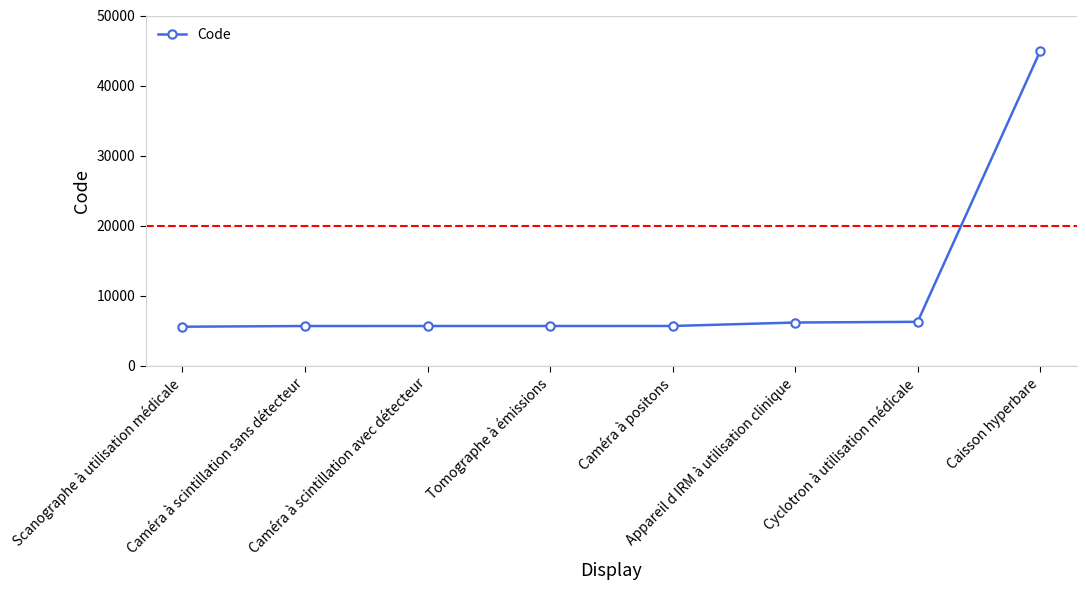

Which has a higher value, Caisson hyperbare or Tomographe à émissions?

Caisson hyperbare